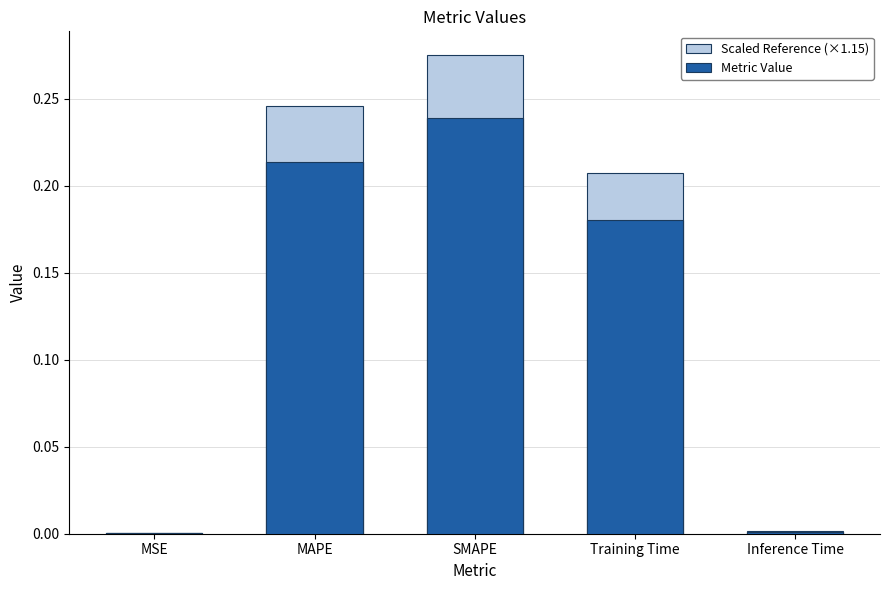

What are all the series names shown in the legend?

Metric Value, Scaled Reference (×1.15)